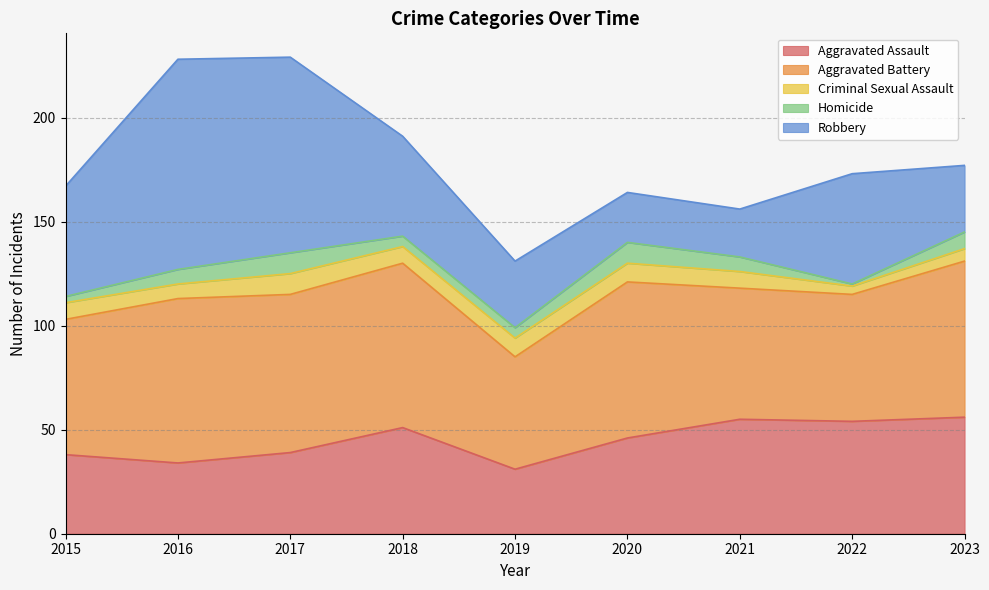

True or false: Aggravated Battery and Aggravated Assault intersect in this chart.

False